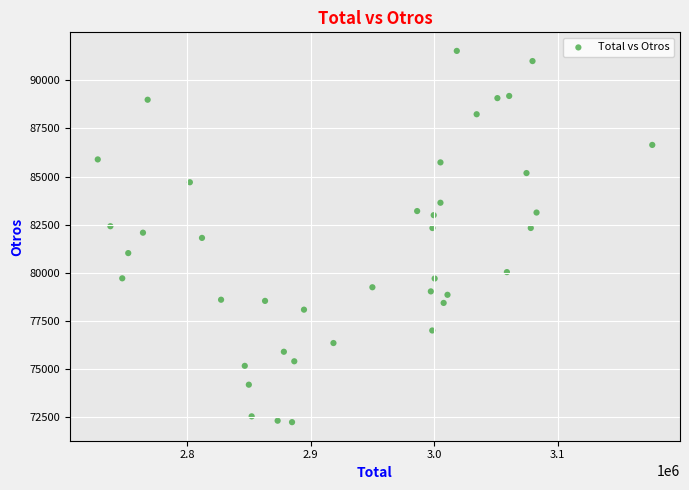

What is the range of Y values (max minus min)?

19309